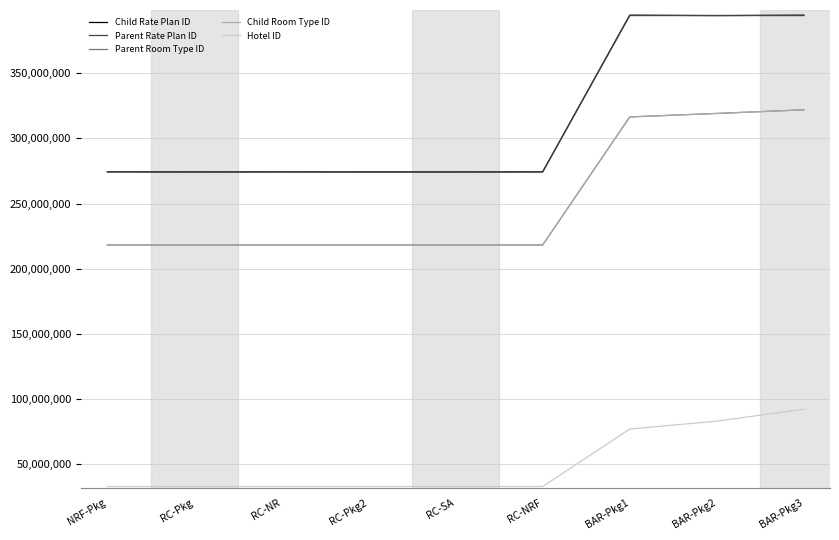

Which has a higher value, RC-NRF or BAR-Pkg2?

BAR-Pkg2